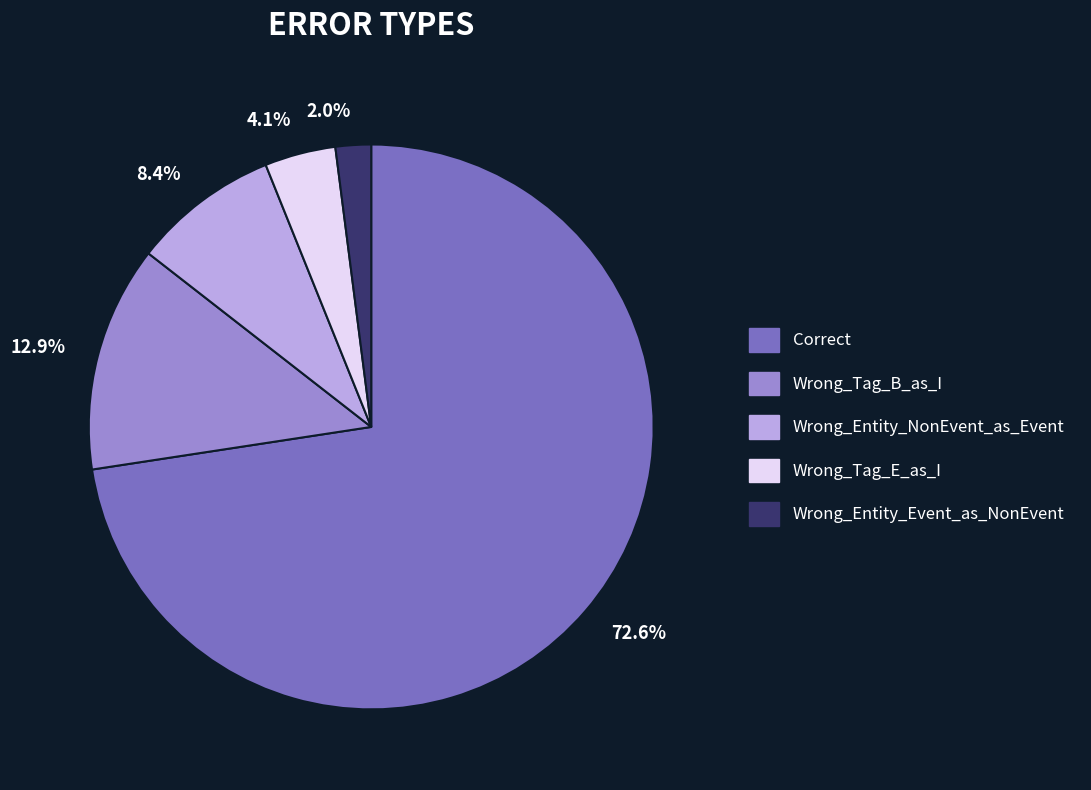

To the nearest percent, what percentage of the pie is Correct?

73%